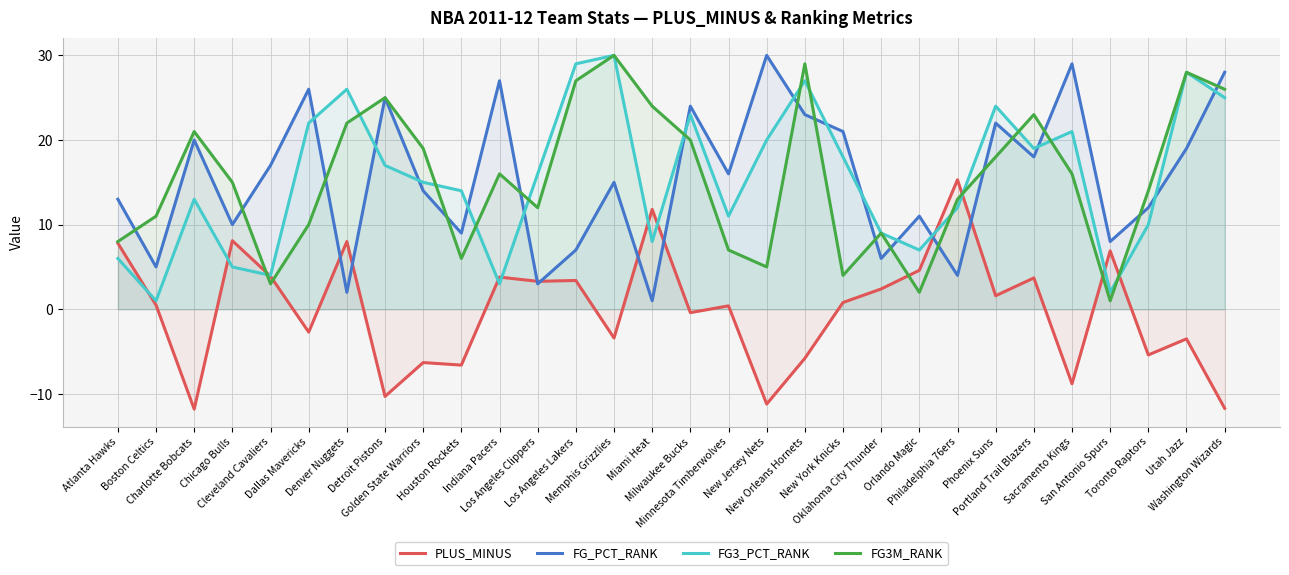

True or false: FG3M_RANK has more than 1 interior local peaks.

True